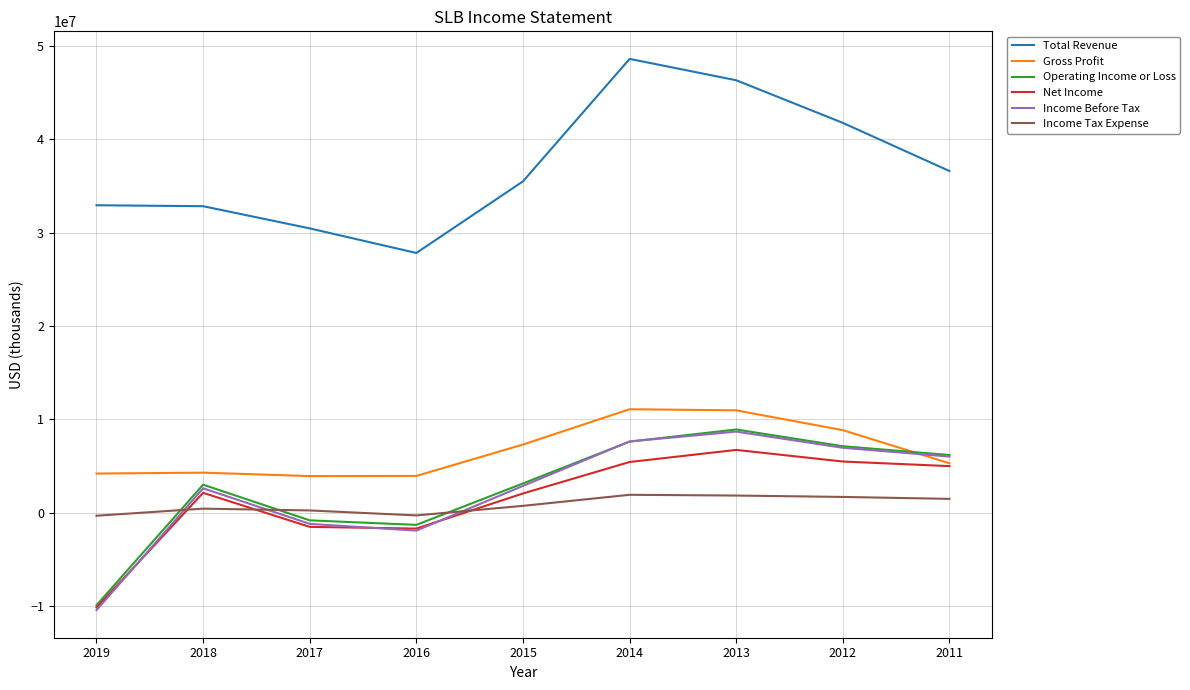

What is the sum of all Total Revenue values?

332641000